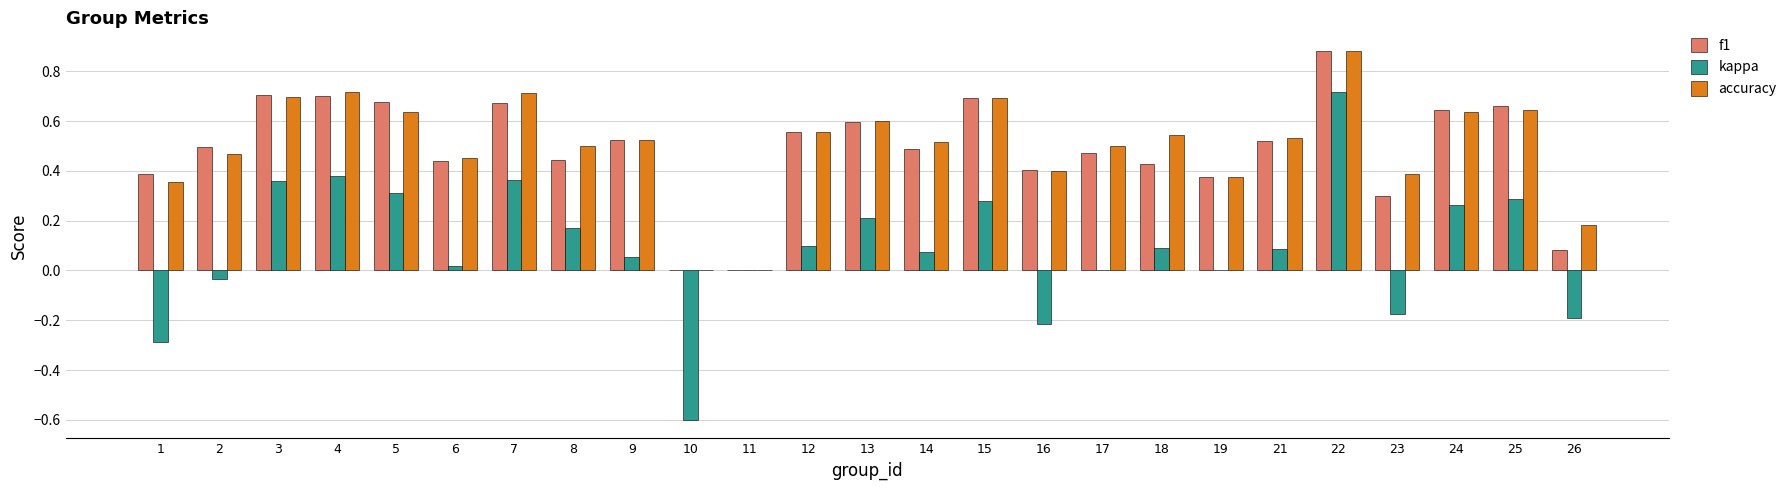

What are all the series names shown in the legend?

f1, kappa, accuracy